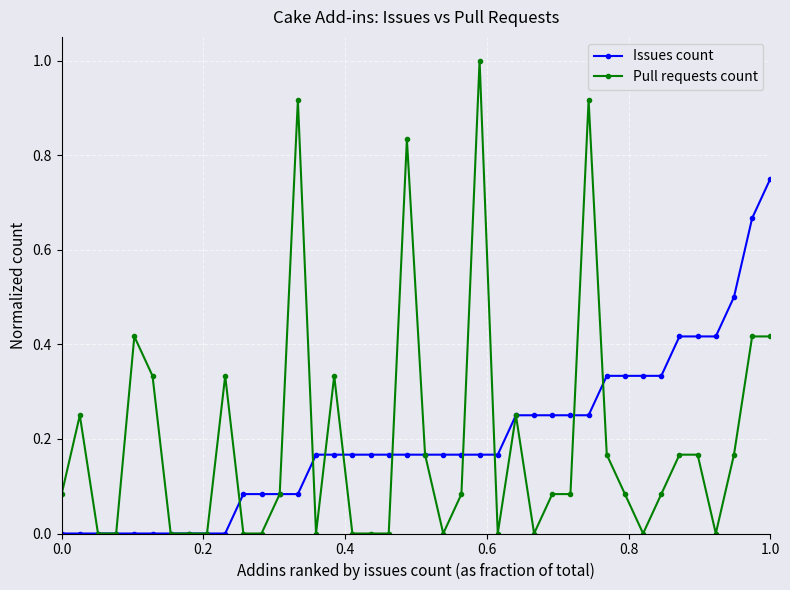

What is the maximum value for Pull requests count?

1.0